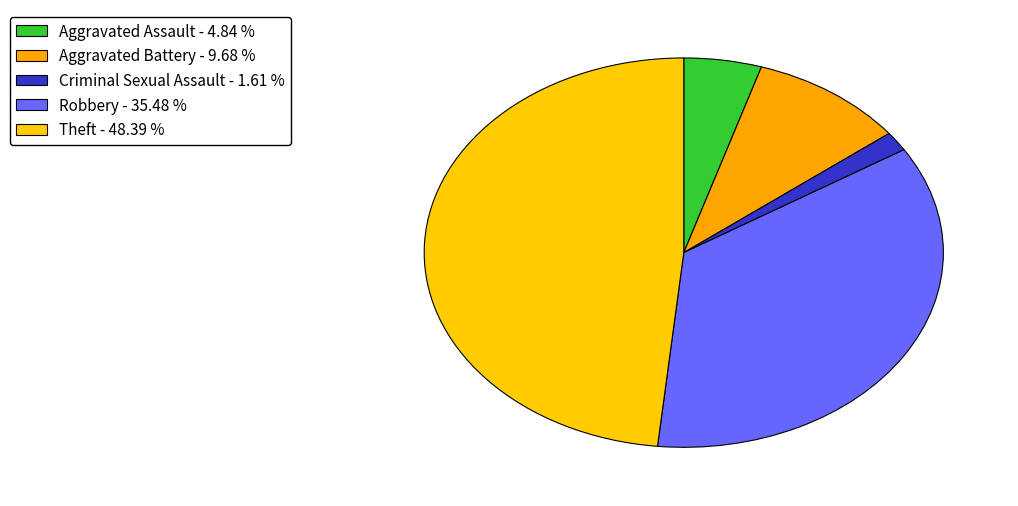

True or false: Robbery accounts for 35% of the total.

True